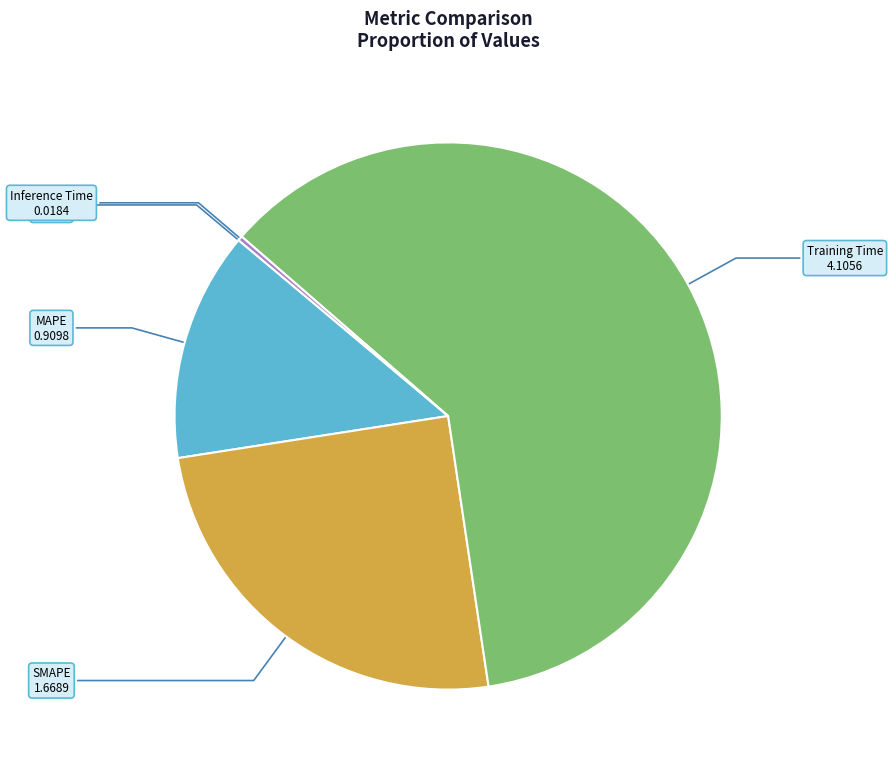

Which slice is the largest?

Training Time